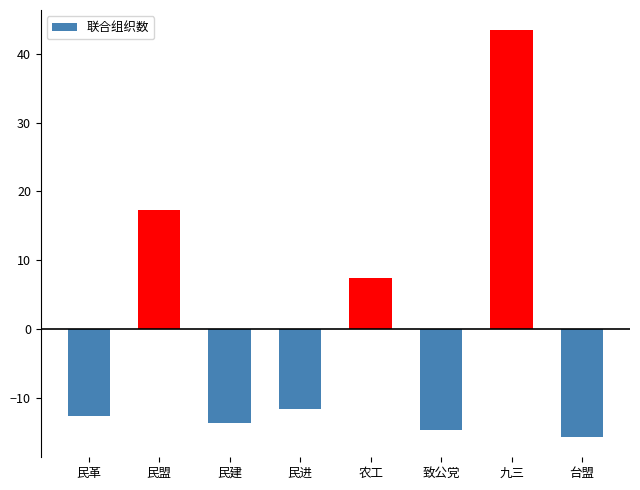

Are the bars grouped side by side (vs. stacked)?

No